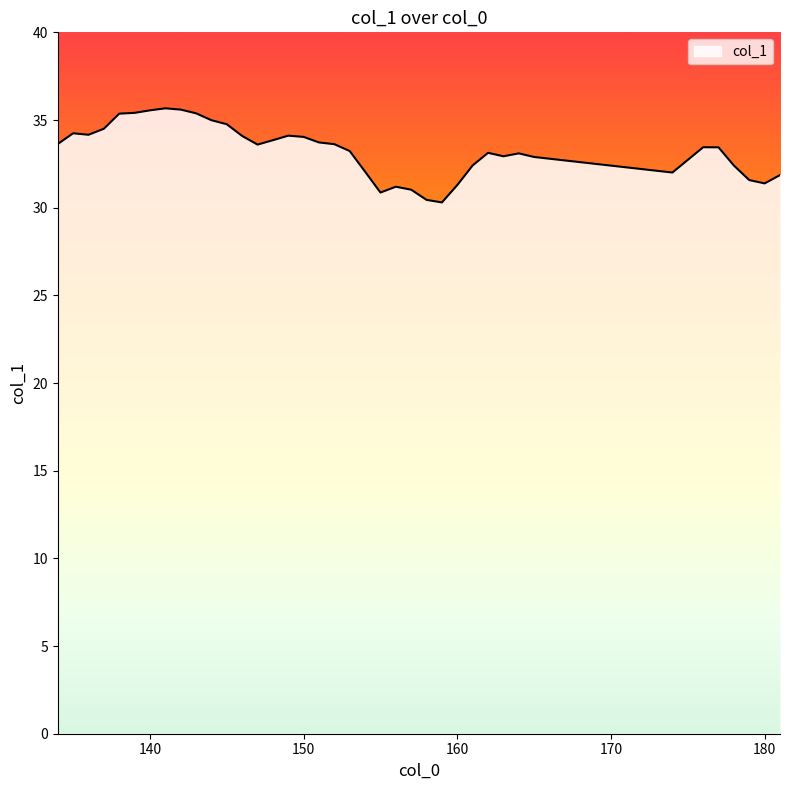

What is the difference between the maximum and minimum values?

5.4